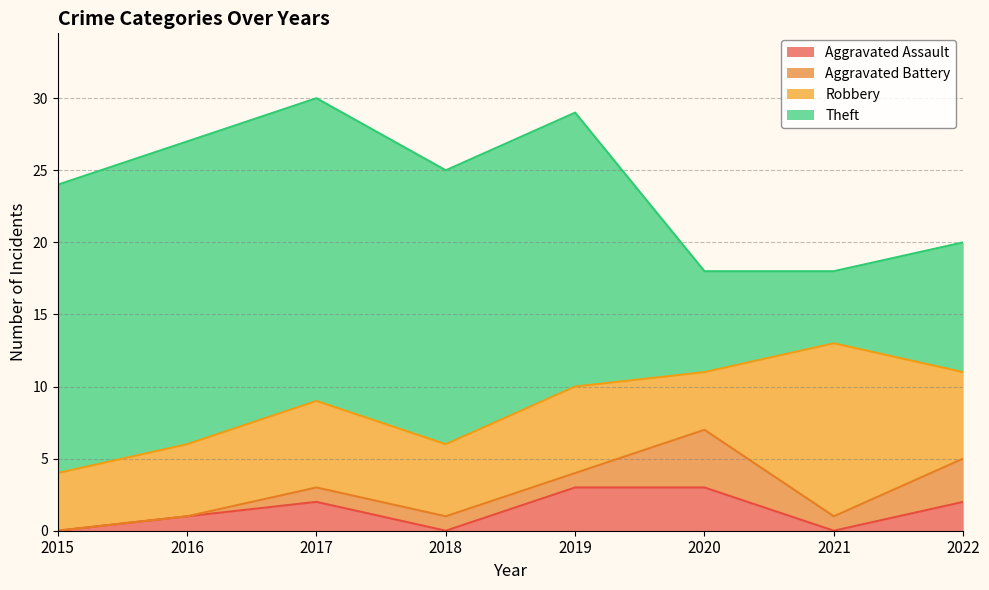

Read the Theft value at 2018, to the nearest 5.

20